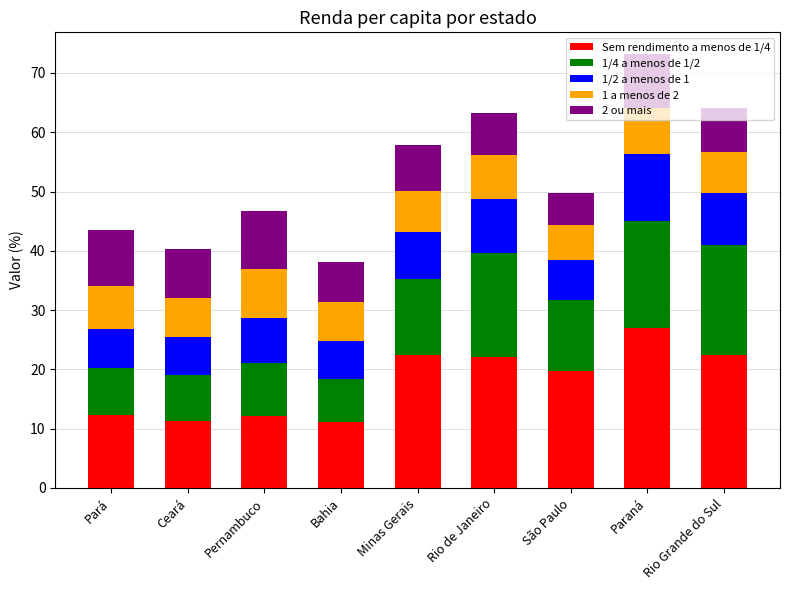

Does the chart contain stacked bars?

Yes